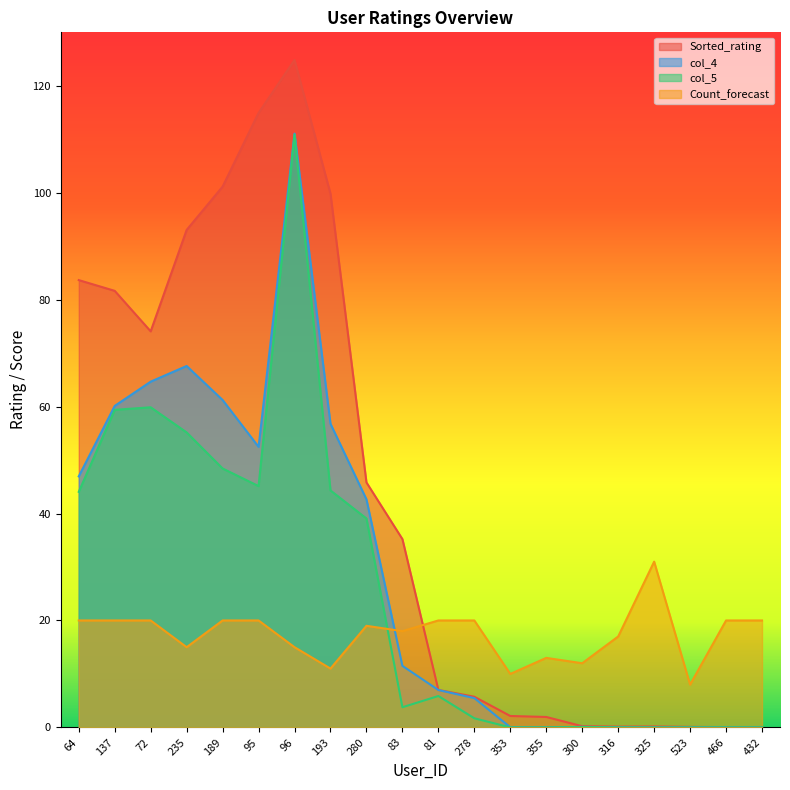

After their last crossing, which series has the higher values: col_4 or Count_forecast?

Count_forecast